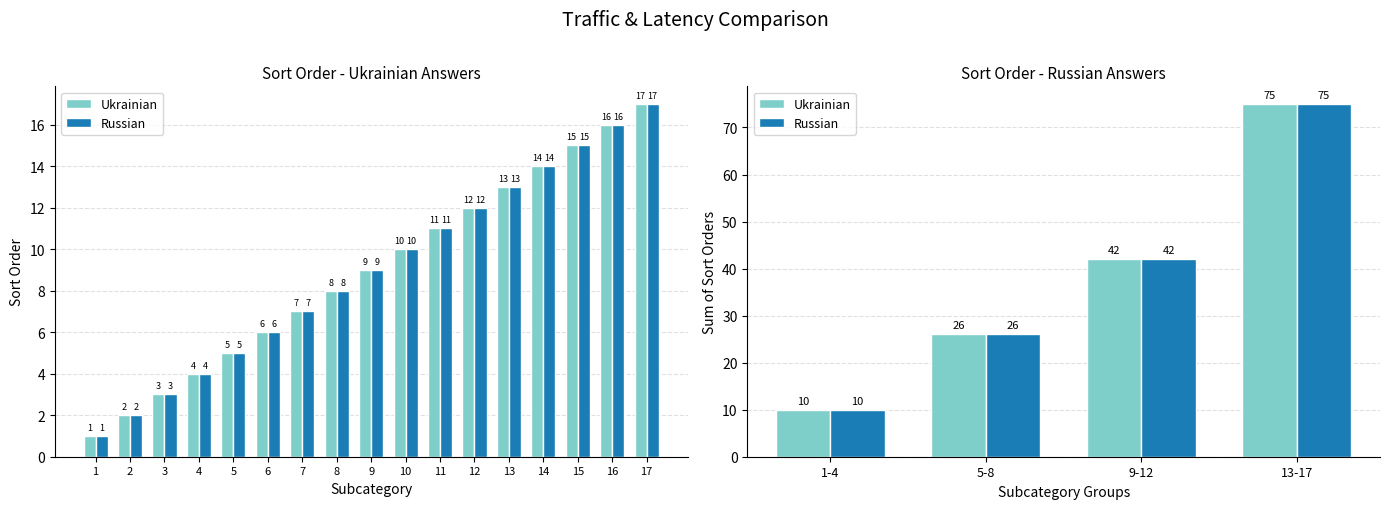

What are all the series names shown in the legend?

Ukrainian, Russian